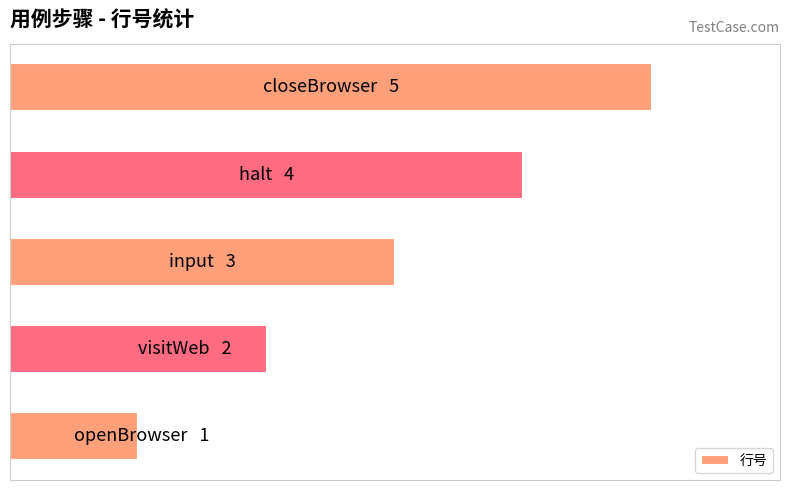

Does the chart contain any negative values?

No